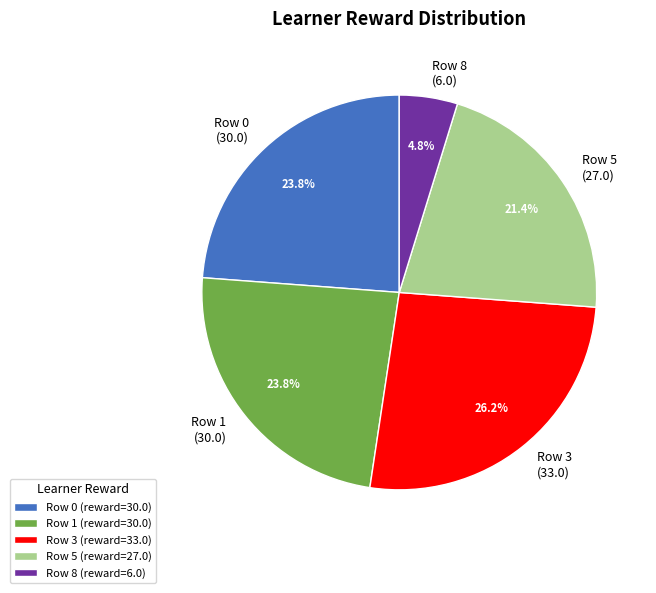

Does Row 3 (33.0) account for over 50% of the chart?

No